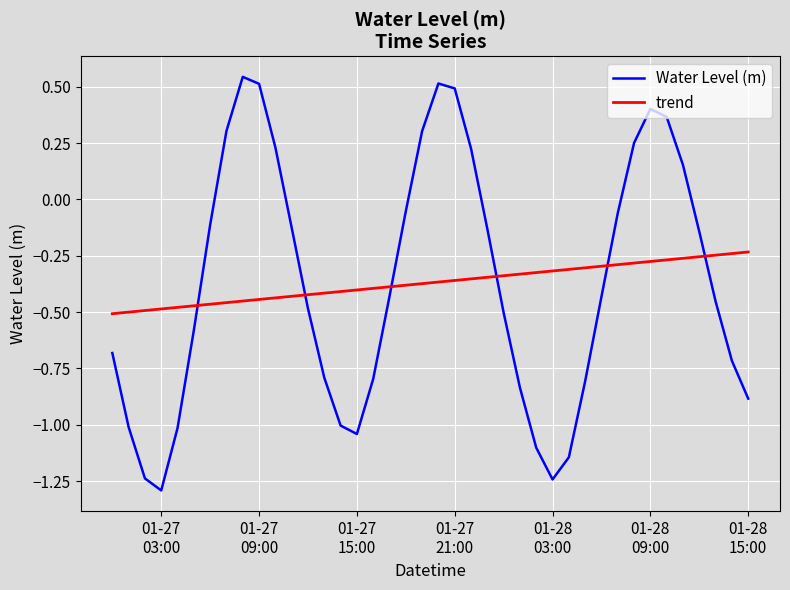

Rank the series by their maximum value, from highest to lowest.

Water Level (m), trend